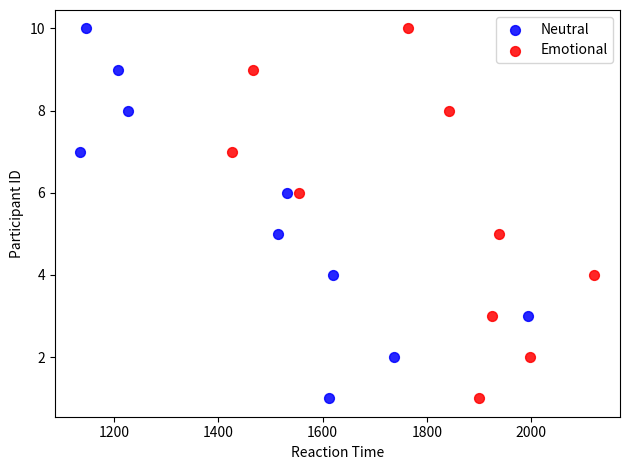

What are all the series names shown in the legend?

Neutral, Emotional